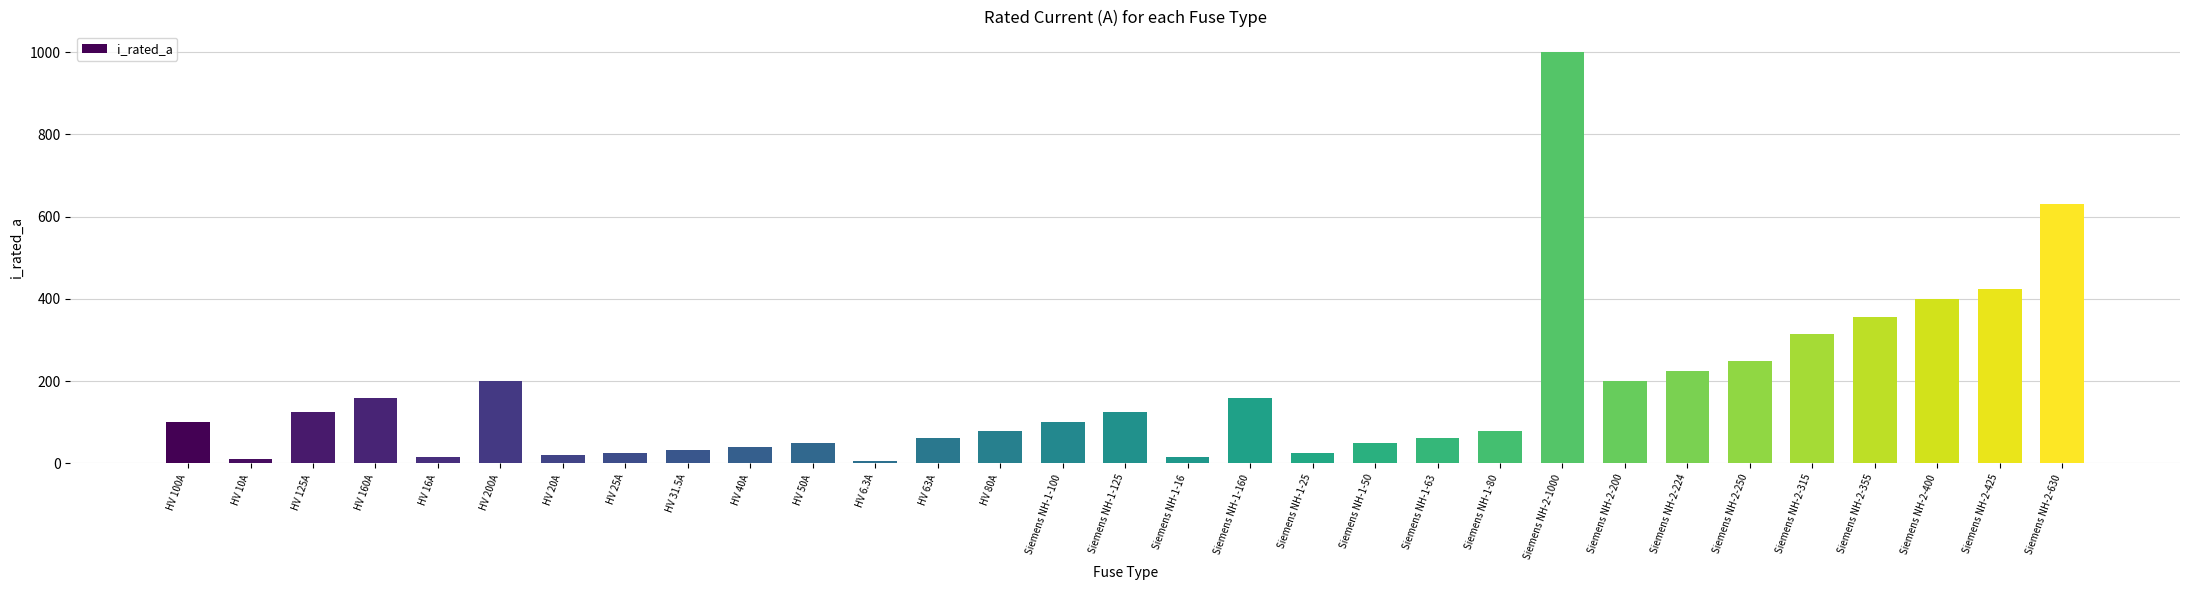

What is the maximum value shown in the chart?

1000.0